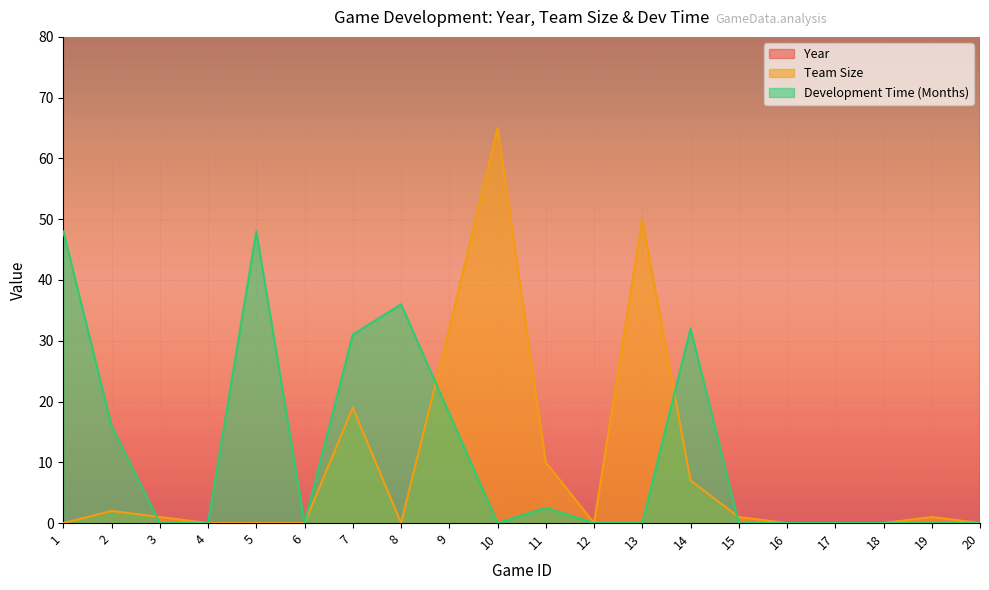

How many interior local peaks does the Development Time (Months) series have?

4